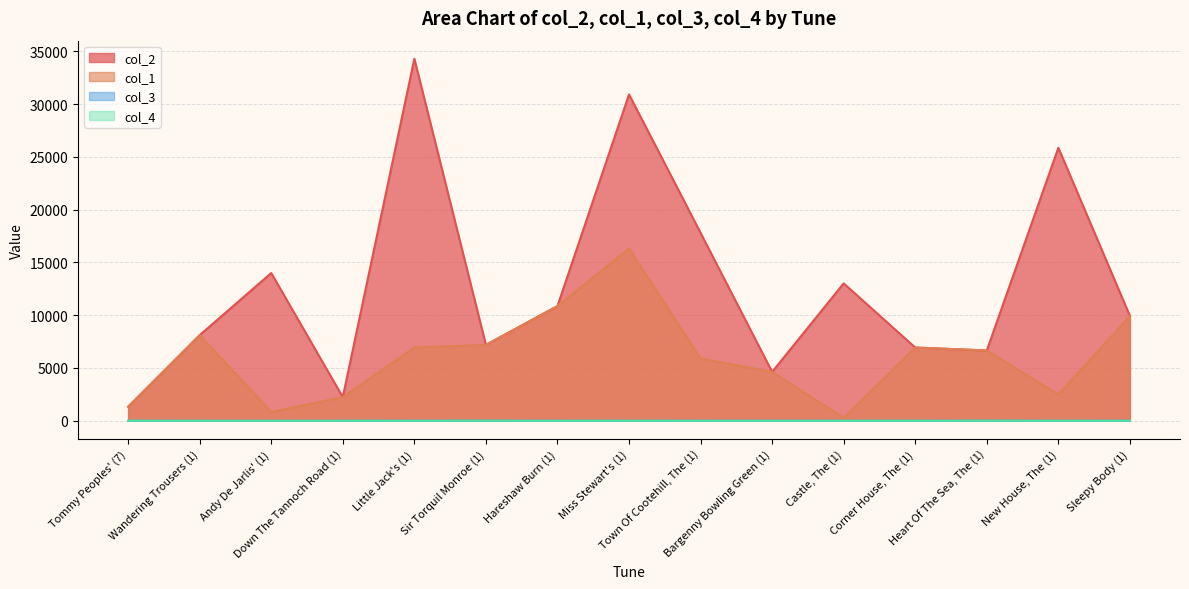

What is the lowest value of the col_2 series?

1323